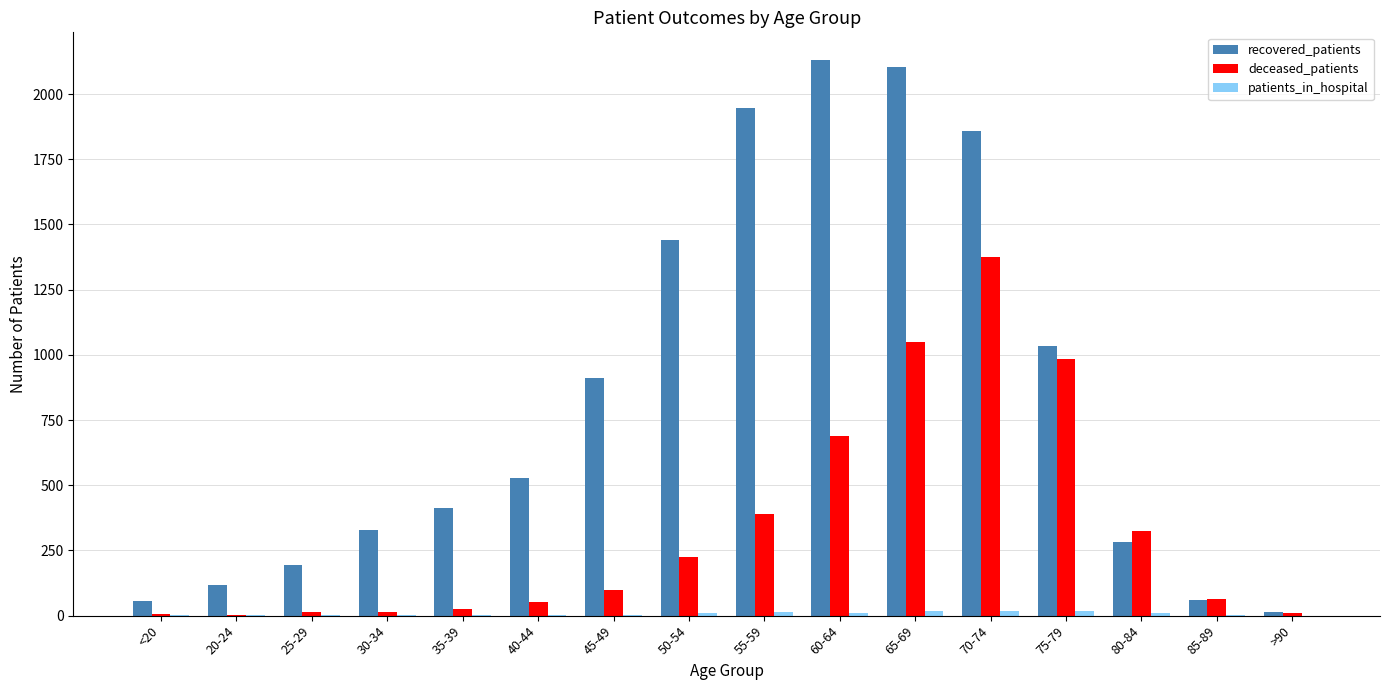

What is the highest value of the deceased_patients series?

1377